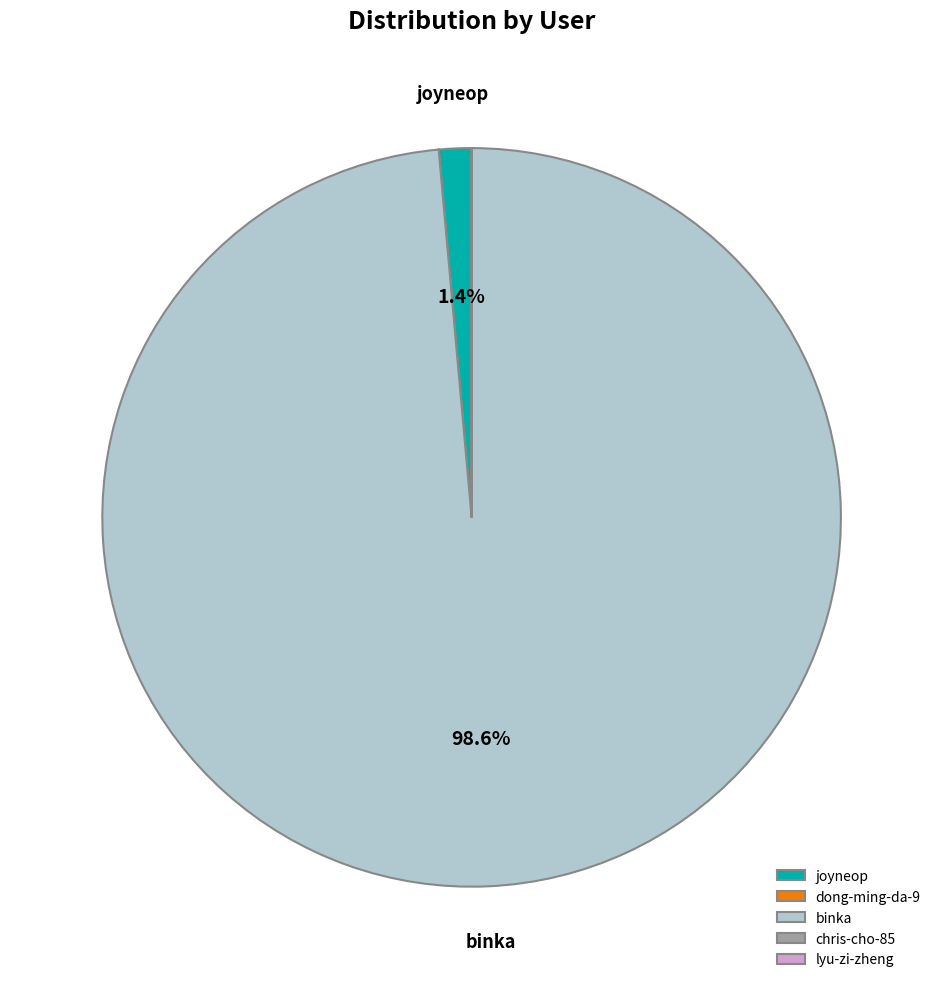

Which category has the biggest portion of the pie?

binka